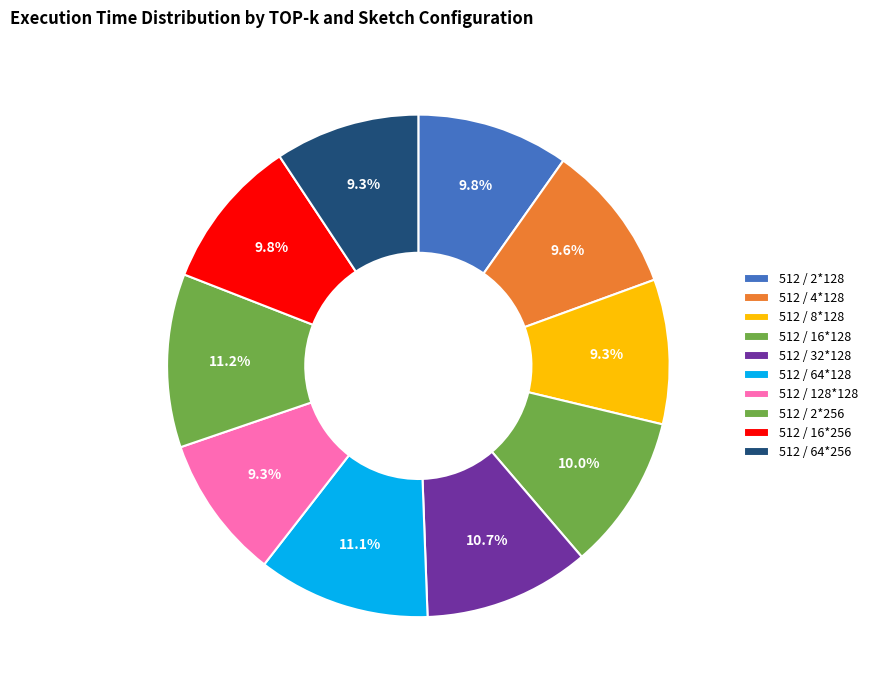

Is there a majority slice in this chart?

No